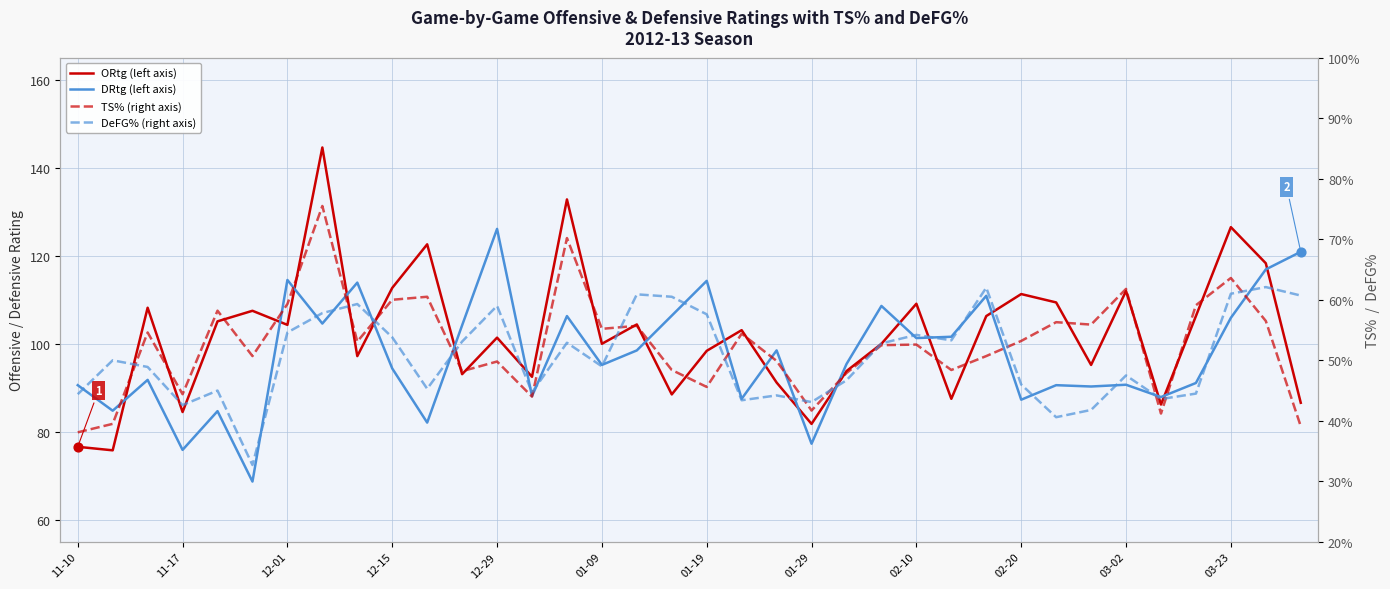

Is the value of TS% (right axis) at 20 greater than the value of DeFG% (right axis) at 02-10?

No